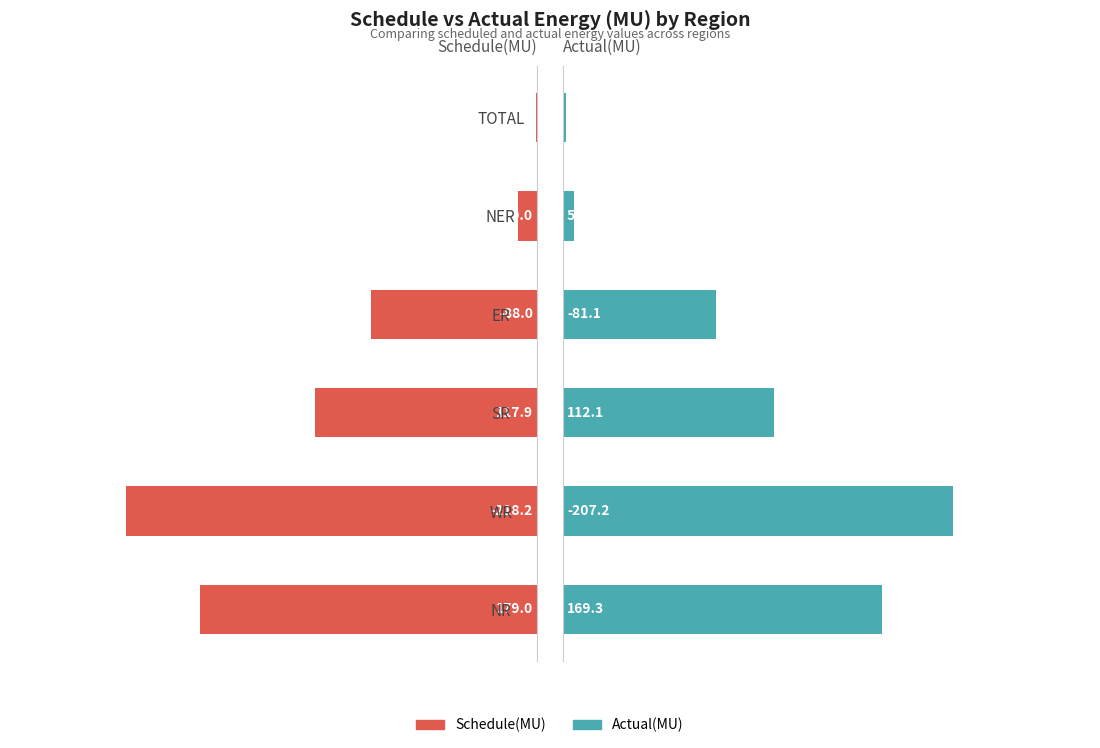

Between WR and NER, which series saw the biggest shift?

Schedule(MU)